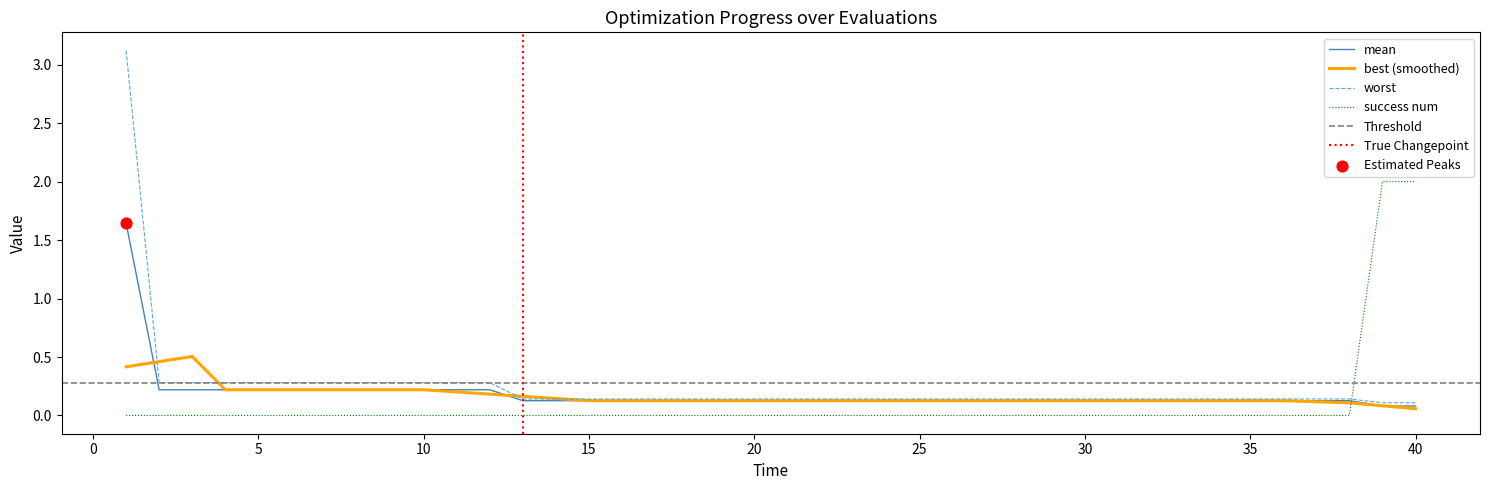

Which series has the largest total across all categories?

worst